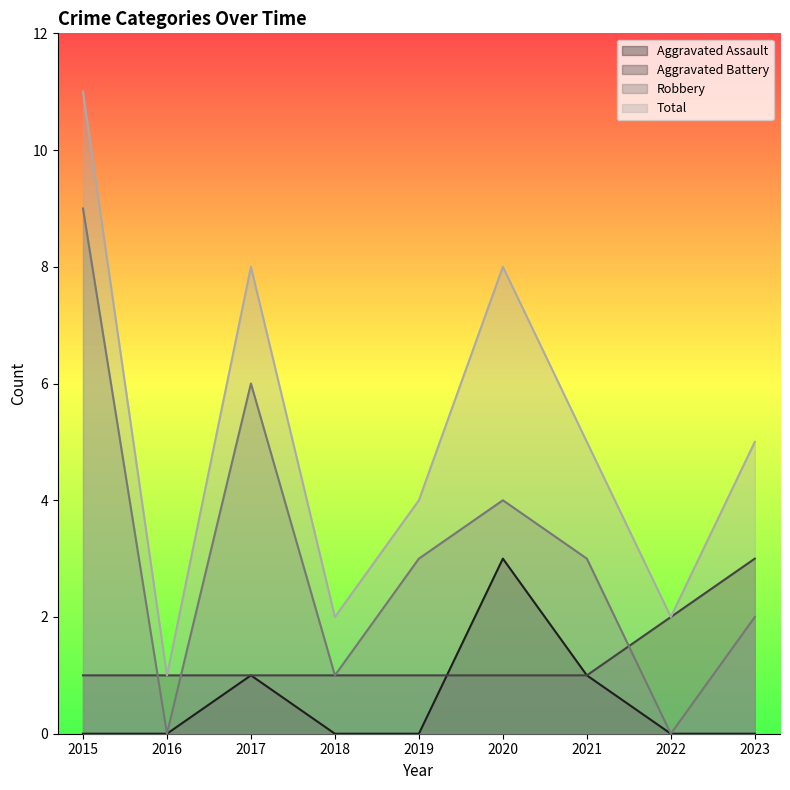

Is it true that Robbery equals 15 at 2015?

False